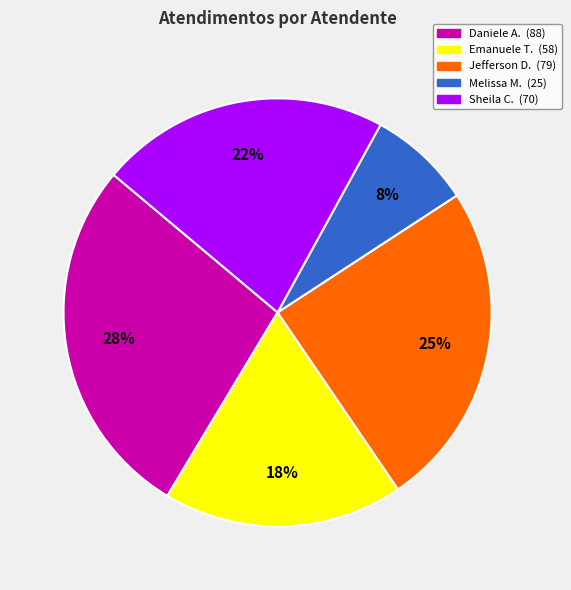

Which has a higher value, Jefferson D. (79) or Melissa M. (25)?

Jefferson D. (79)